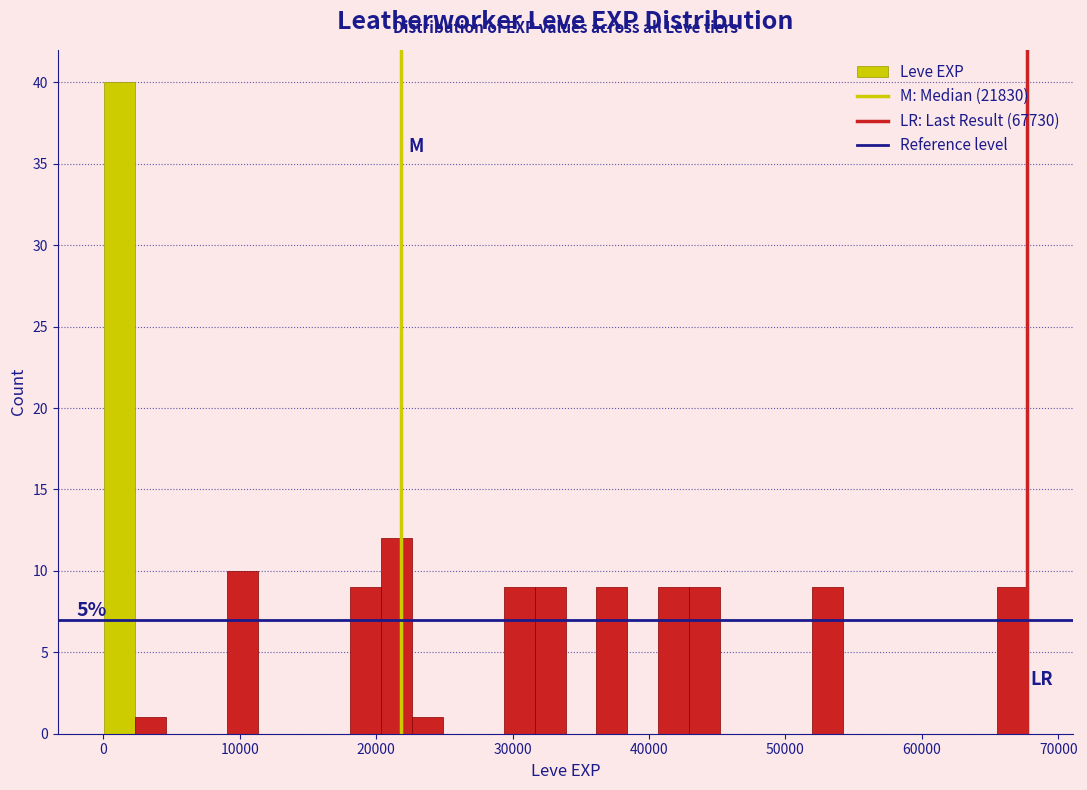

Read against the x-axis, roughly where is the centre of the tallest bar?

1000